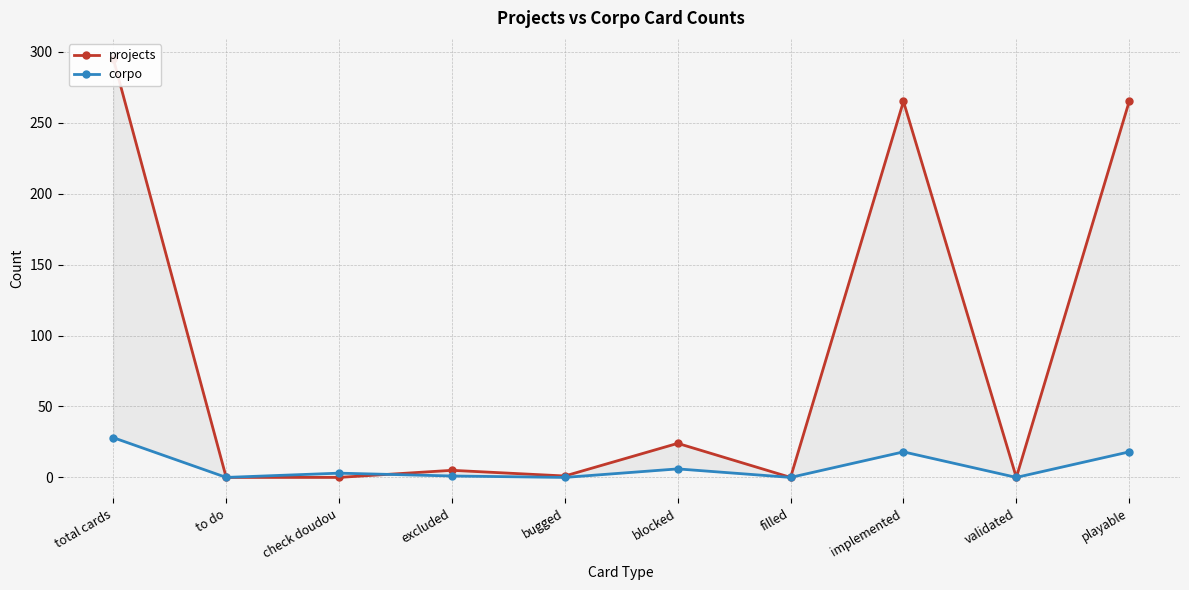

At which label does corpo reach its peak?

total cards